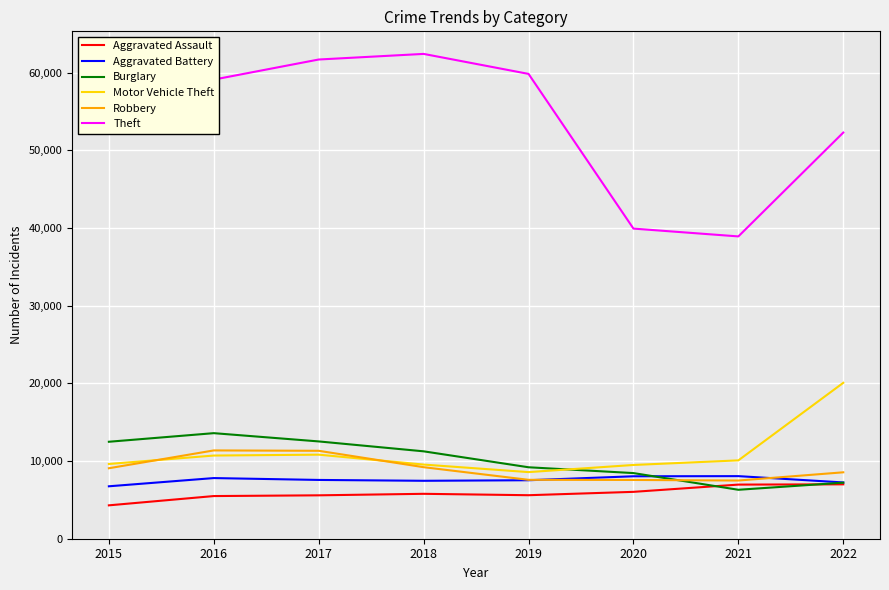

Read the Robbery value at 2016, to the nearest 50.

11350